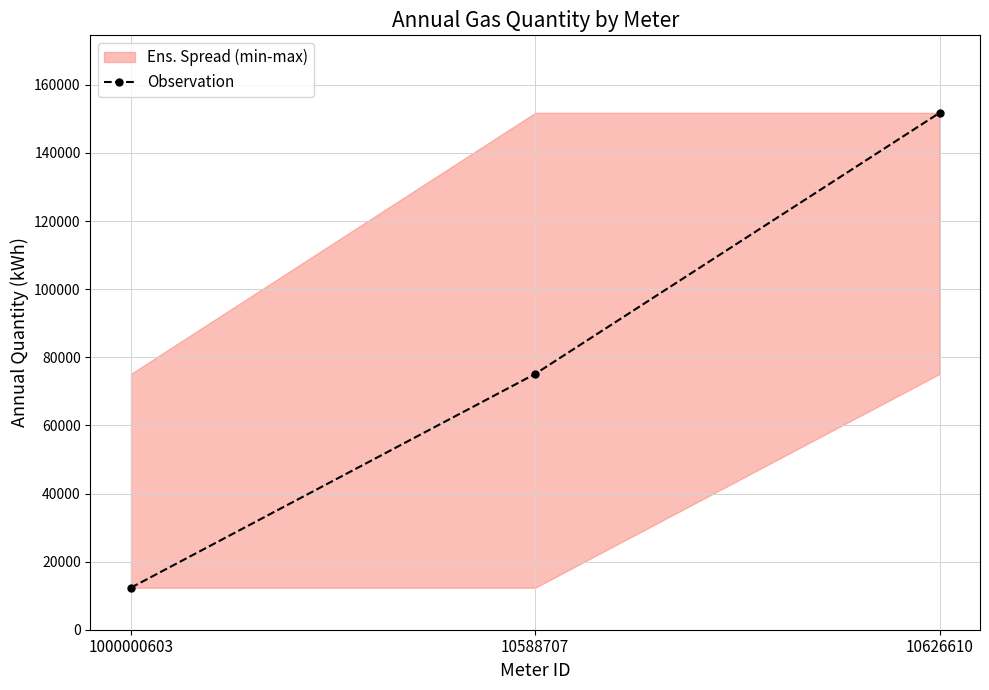

Rank the categories by value from highest to lowest.

10626610, 10588707, 1000000603